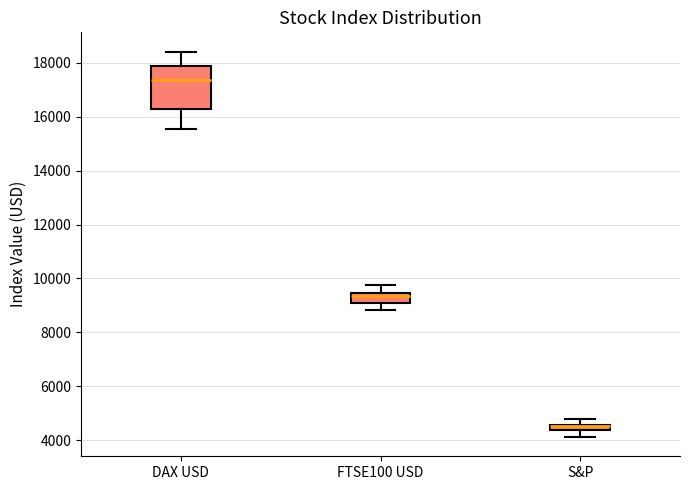

Comparing the boxes themselves (not the whiskers), which one is the tallest?

DAX USD